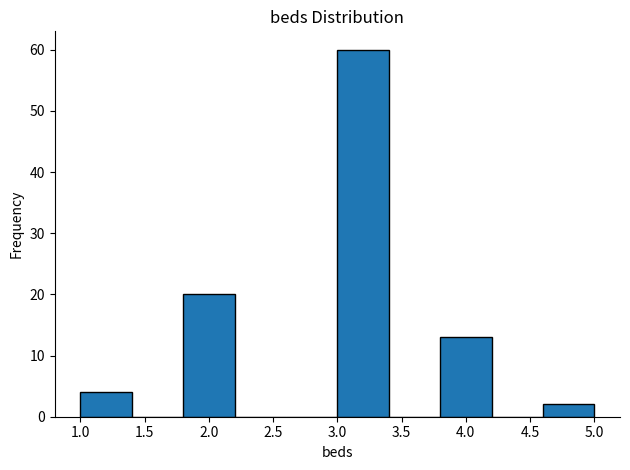

Over which range of the x-axis is the bar tallest?

3.0 to 3.4